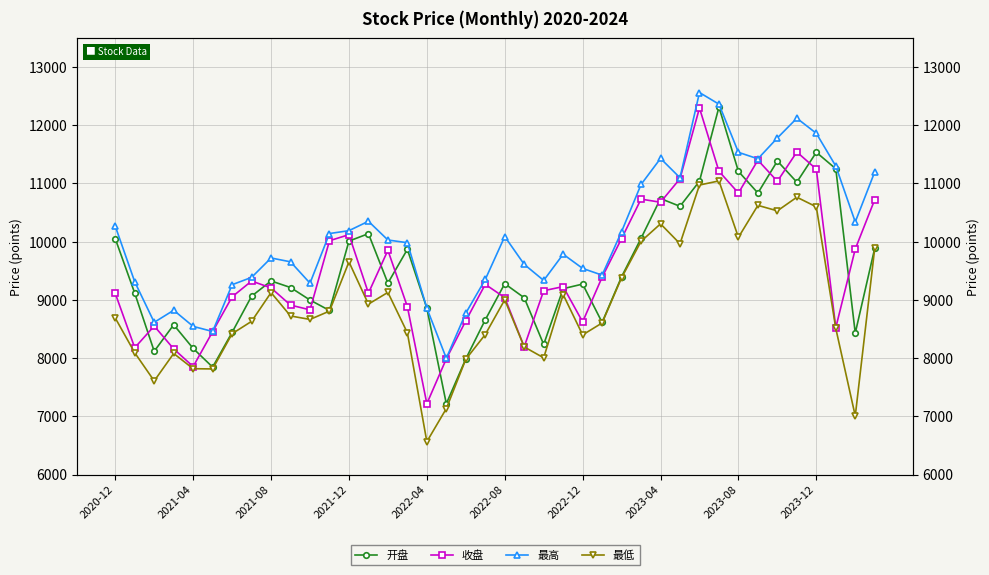

How many lines are shown in the chart?

4